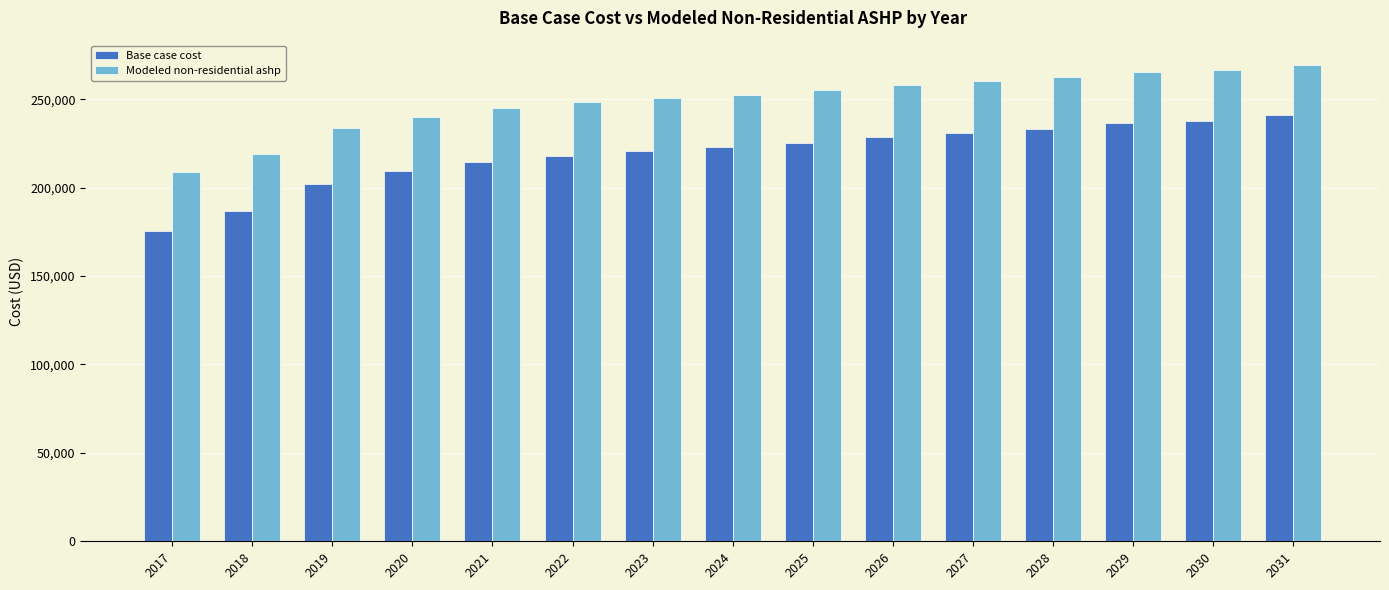

How many categories are shown in the chart?

15